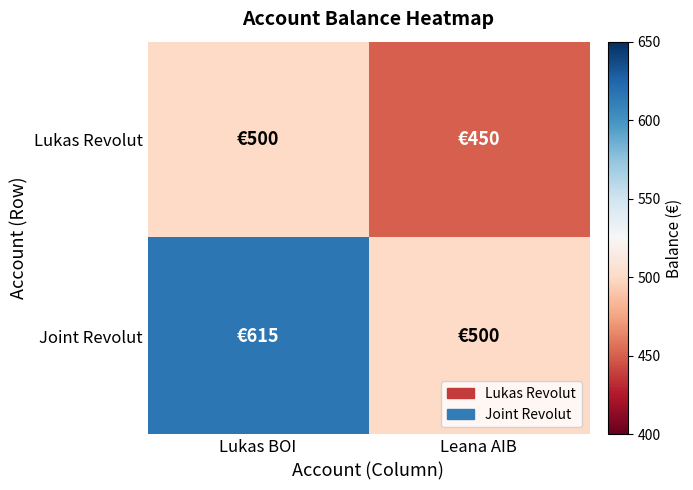

What is the total value across all series at Leana AIB?

950